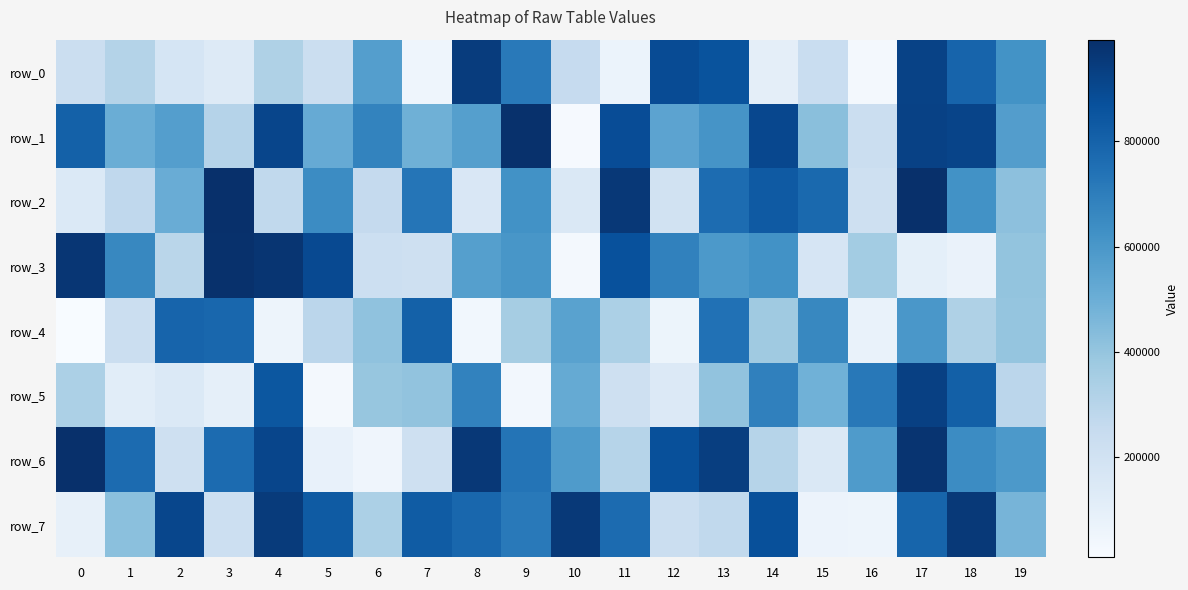

The row_2 series shows 731331 at 7. True or false?

True